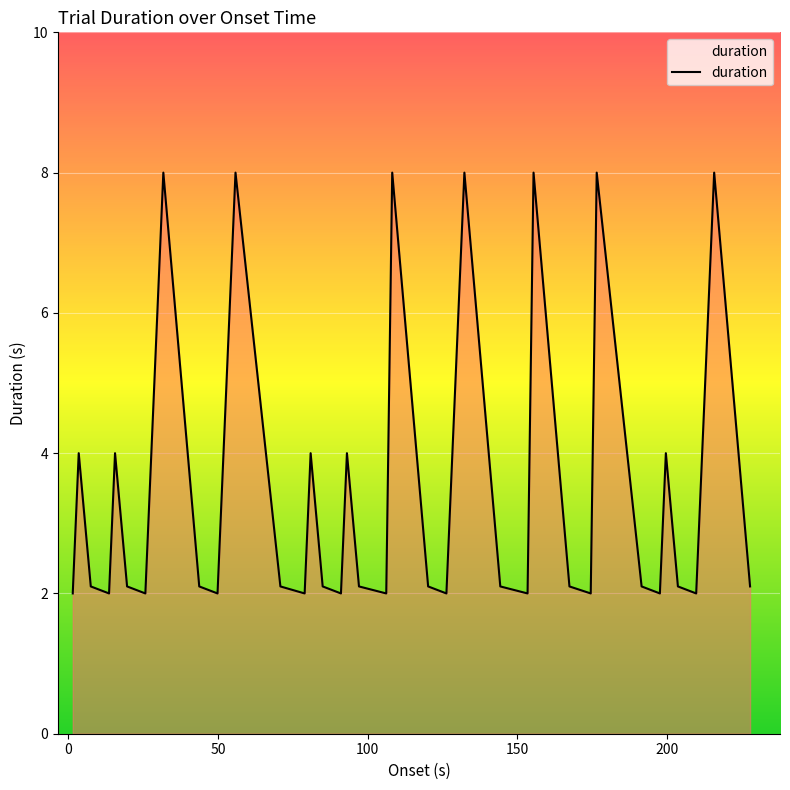

True or false: there are more than 2 points higher than both neighbors.

True